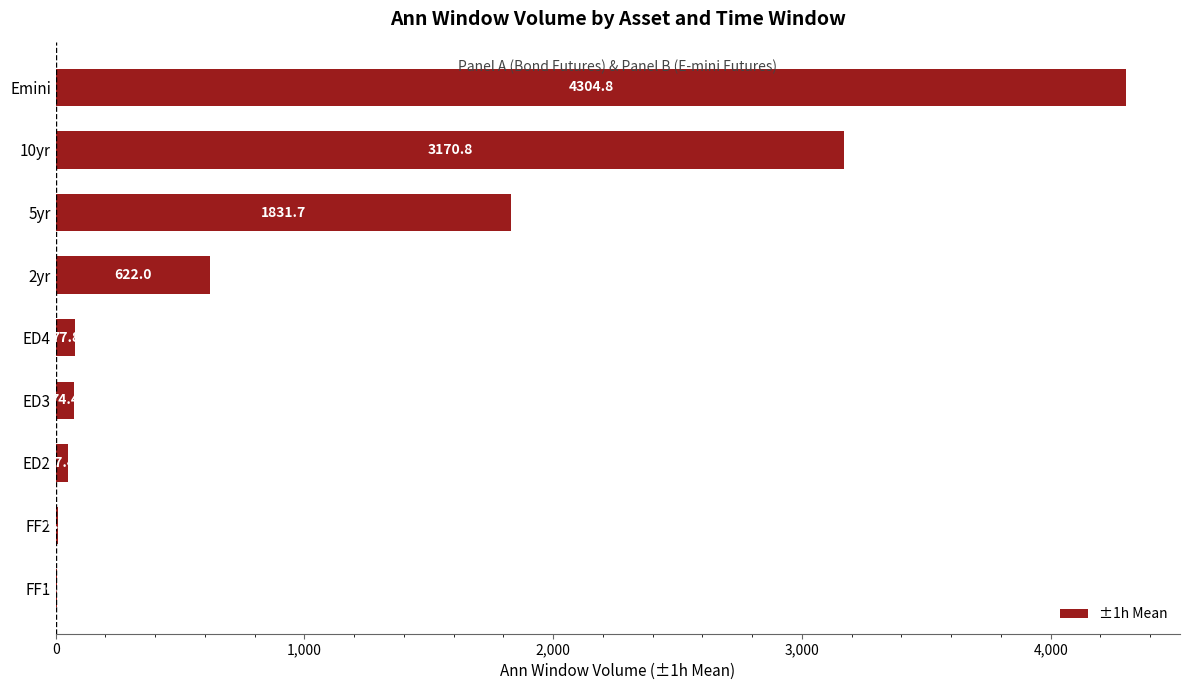

What value does the data have at ED4?

77.8